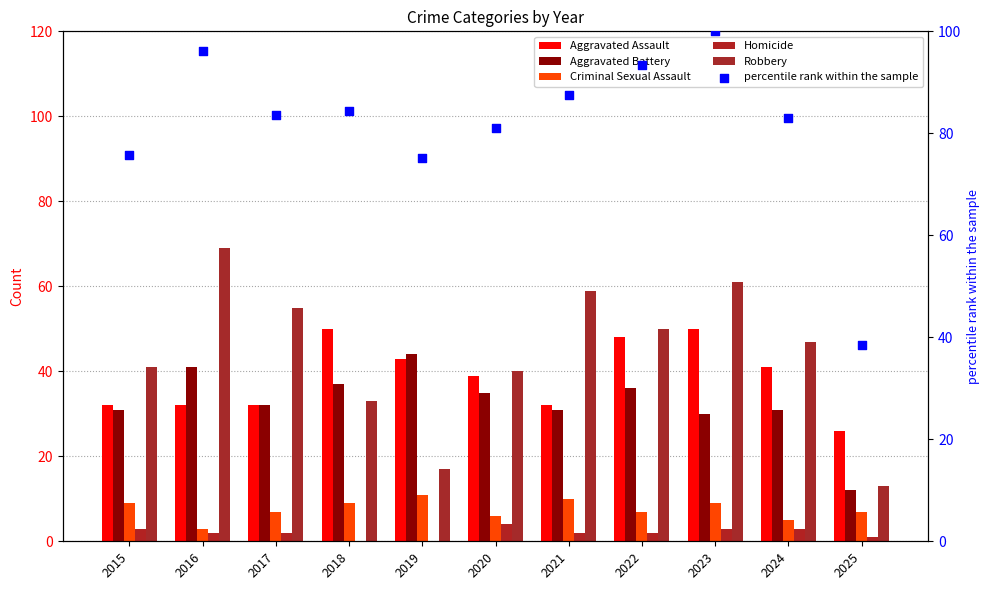

What is the total value across all series at 2025?

97.6